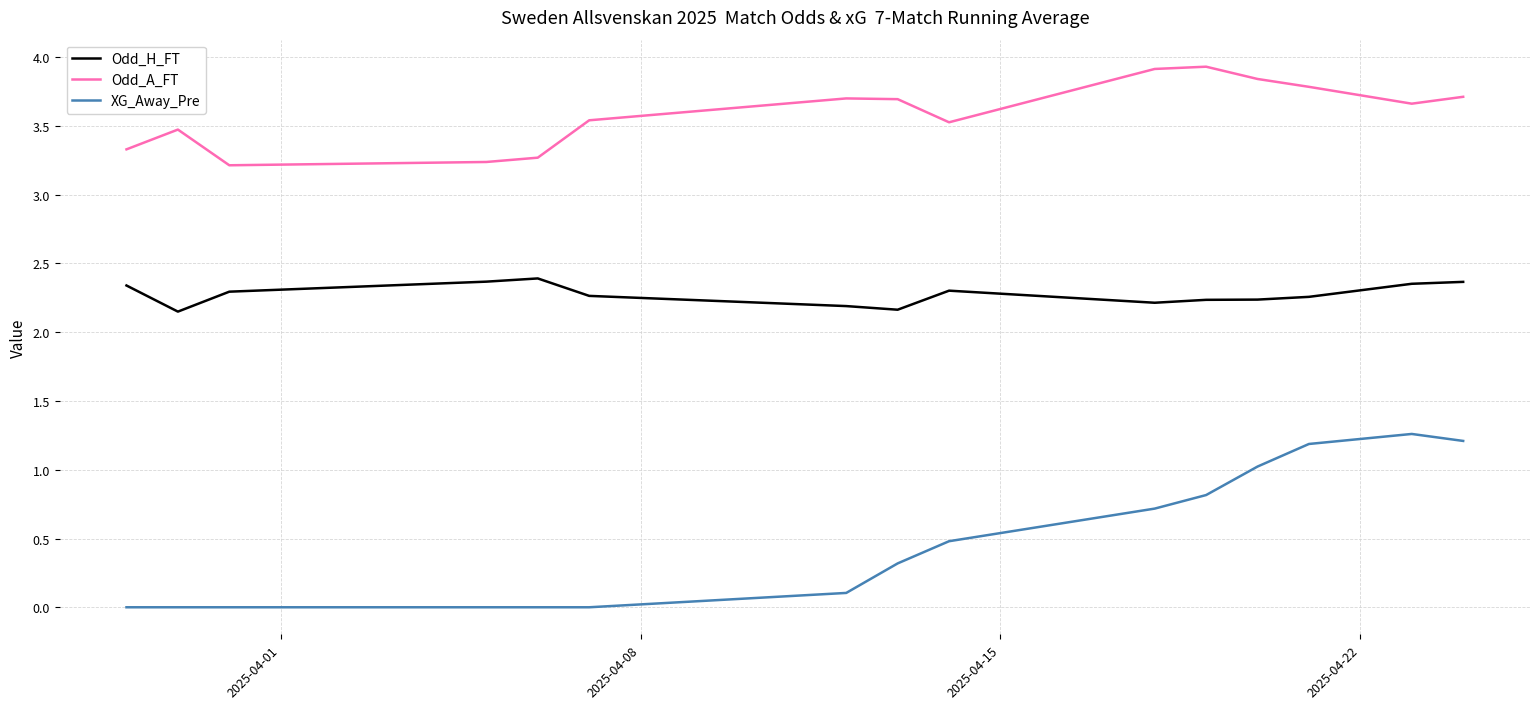

True or false: Odd_A_FT and Odd_H_FT cross at least once.

False